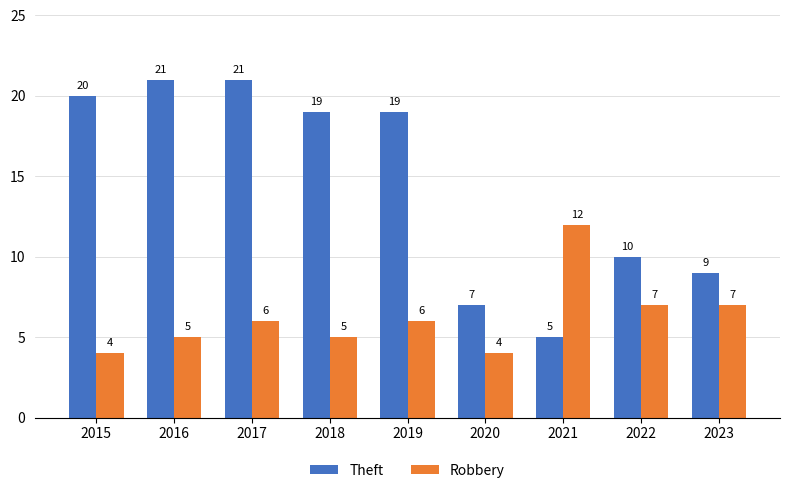

True or false: Robbery has a value of 5 at 2018.

True